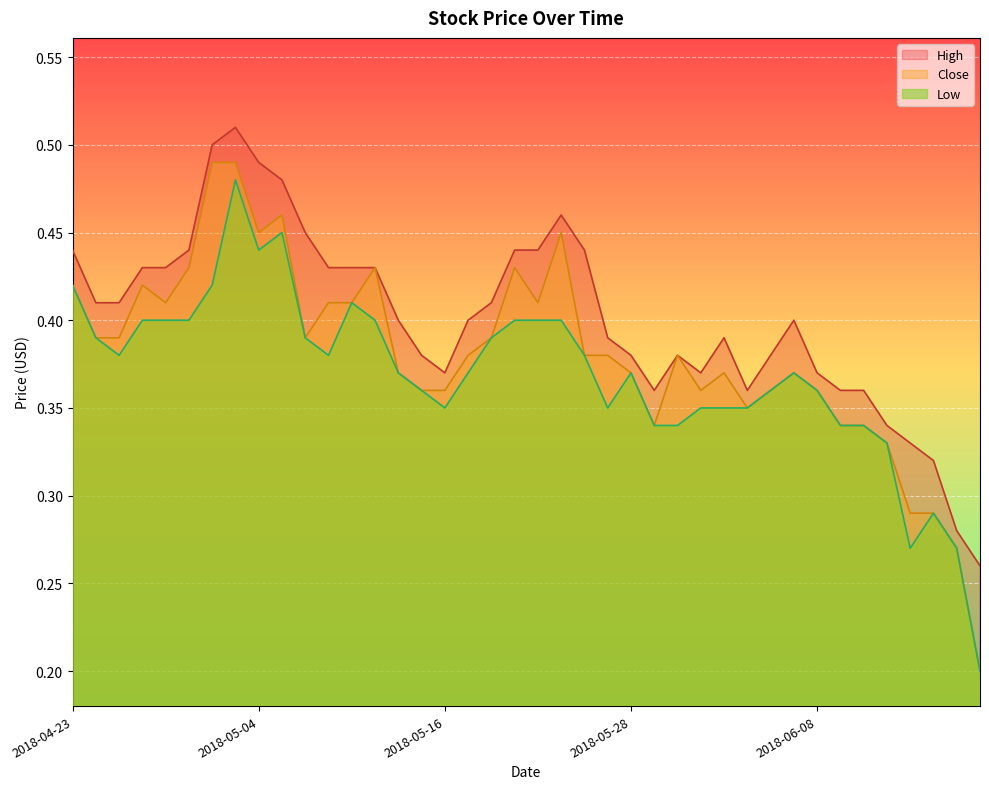

Reading left to right, extract all data points from this chart.

High: 2018-04-23=0.4	2018-04-24=0.4	2018-04-25=0.4	2018-04-26=0.4	2018-04-27=0.4	2018-04-30=0.4	2018-05-02=0.5	2018-05-03=0.5	2018-05-04=0.5	2018-05-07=0.5	2018-05-08=0.5	2018-05-09=0.4	2018-05-10=0.4	2018-05-11=0.4	2018-05-14=0.4	2018-05-15=0.4	2018-05-16=0.4	2018-05-17=0.4	2018-05-18=0.4	2018-05-21=0.4	2018-05-22=0.4	2018-05-23=0.5	2018-05-24=0.4	2018-05-25=0.4	2018-05-28=0.4	2018-05-30=0.4	2018-05-31=0.4	2018-06-01=0.4	2018-06-04=0.4	2018-06-05=0.4	2018-06-06=0.4	2018-06-07=0.4	2018-06-08=0.4	2018-06-11=0.4	2018-06-12=0.4	2018-06-13=0.3	2018-06-14=0.3	2018-06-15=0.3	2018-06-18=0.3	2018-06-19=0.3
Close: 2018-04-23=0.4	2018-04-24=0.4	2018-04-25=0.4	2018-04-26=0.4	2018-04-27=0.4	2018-04-30=0.4	2018-05-02=0.5	2018-05-03=0.5	2018-05-04=0.5	2018-05-07=0.5	2018-05-08=0.4	2018-05-09=0.4	2018-05-10=0.4	2018-05-11=0.4	2018-05-14=0.4	2018-05-15=0.4	2018-05-16=0.4	2018-05-17=0.4	2018-05-18=0.4	2018-05-21=0.4	2018-05-22=0.4	2018-05-23=0.5	2018-05-24=0.4	2018-05-25=0.4	2018-05-28=0.4	2018-05-30=0.3	2018-05-31=0.4	2018-06-01=0.4	2018-06-04=0.4	2018-06-05=0.3	2018-06-06=0.4	2018-06-07=0.4	2018-06-08=0.4	2018-06-11=0.3	2018-06-12=0.3	2018-06-13=0.3	2018-06-14=0.3	2018-06-15=0.3	2018-06-18=0.3	2018-06-19=0.2
Low: 2018-04-23=0.4	2018-04-24=0.4	2018-04-25=0.4	2018-04-26=0.4	2018-04-27=0.4	2018-04-30=0.4	2018-05-02=0.4	2018-05-03=0.5	2018-05-04=0.4	2018-05-07=0.5	2018-05-08=0.4	2018-05-09=0.4	2018-05-10=0.4	2018-05-11=0.4	2018-05-14=0.4	2018-05-15=0.4	2018-05-16=0.3	2018-05-17=0.4	2018-05-18=0.4	2018-05-21=0.4	2018-05-22=0.4	2018-05-23=0.4	2018-05-24=0.4	2018-05-25=0.3	2018-05-28=0.4	2018-05-30=0.3	2018-05-31=0.3	2018-06-01=0.3	2018-06-04=0.3	2018-06-05=0.3	2018-06-06=0.4	2018-06-07=0.4	2018-06-08=0.4	2018-06-11=0.3	2018-06-12=0.3	2018-06-13=0.3	2018-06-14=0.3	2018-06-15=0.3	2018-06-18=0.3	2018-06-19=0.2